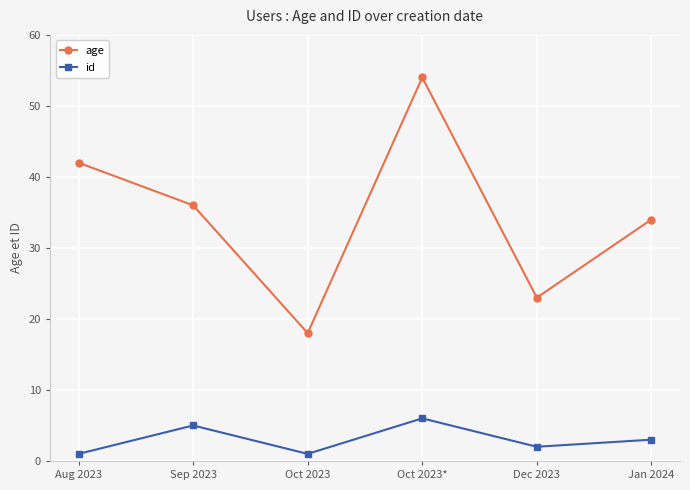

How many interior local valleys does the age series have?

2